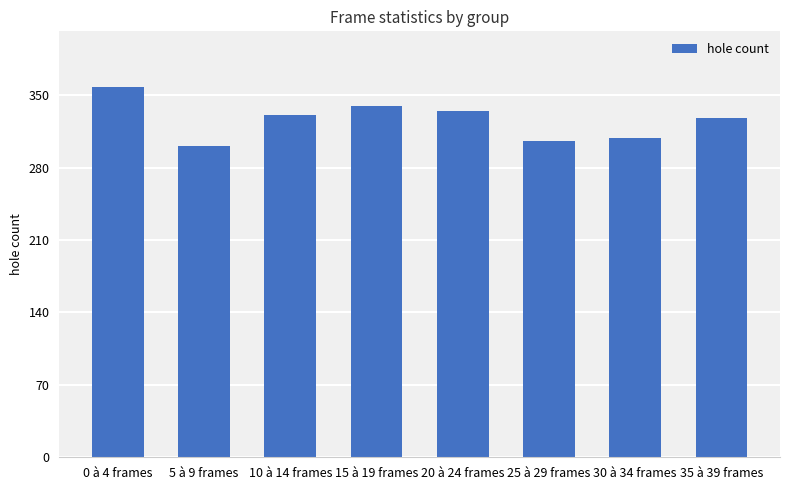

What is the label of the 5th bar from the left?

20 à 24 frames